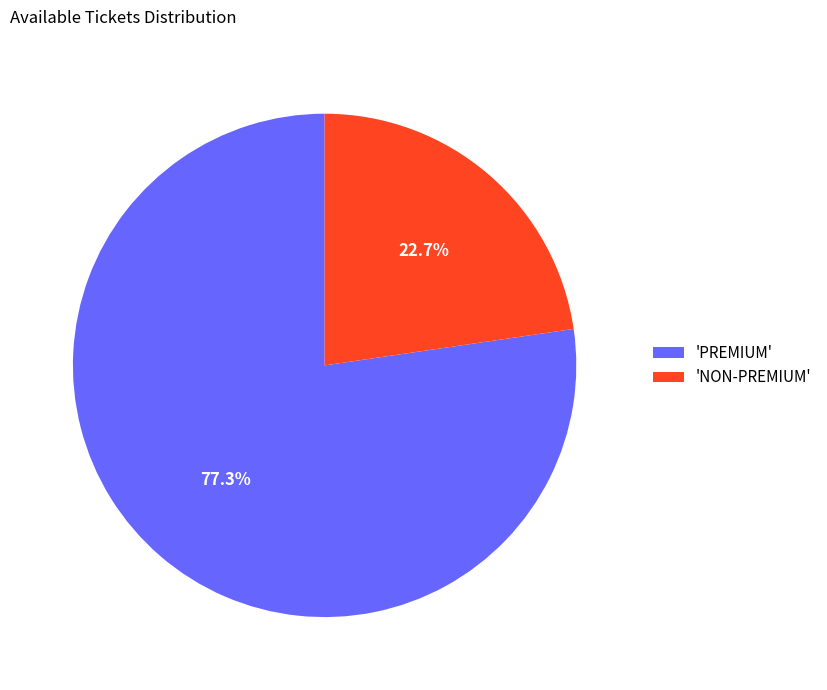

Which category has the smallest portion of the pie?

'NON-PREMIUM'